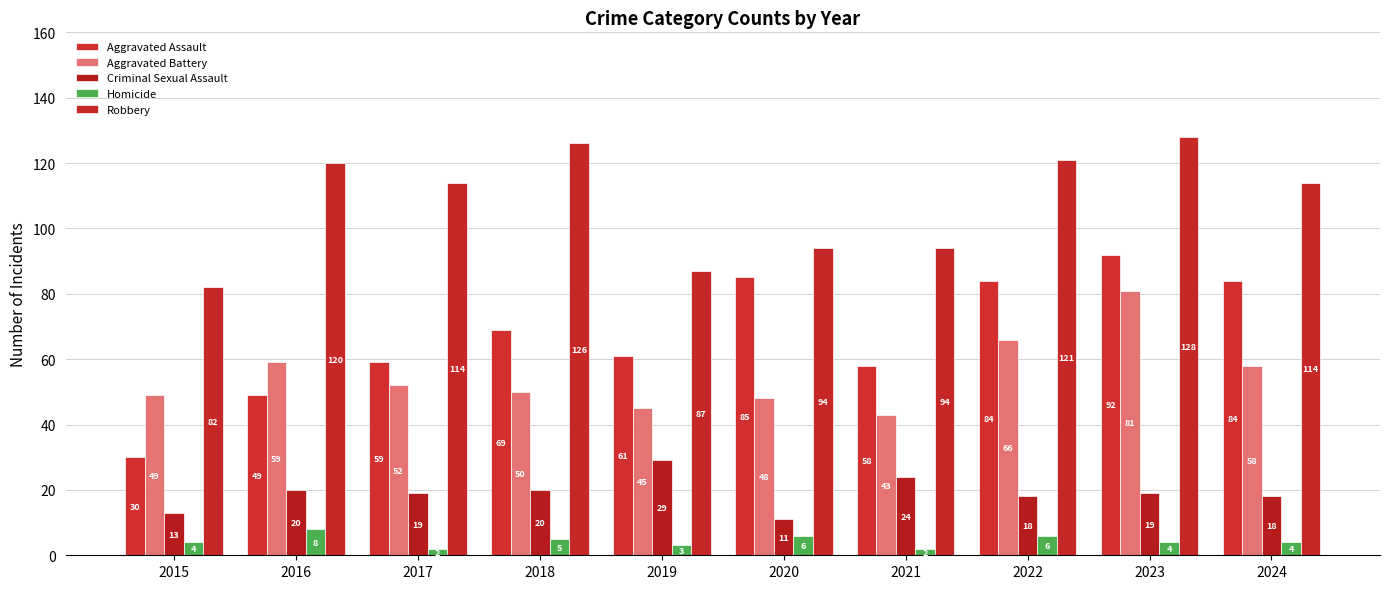

What is the spread (max minus min) of values at 2023?

124